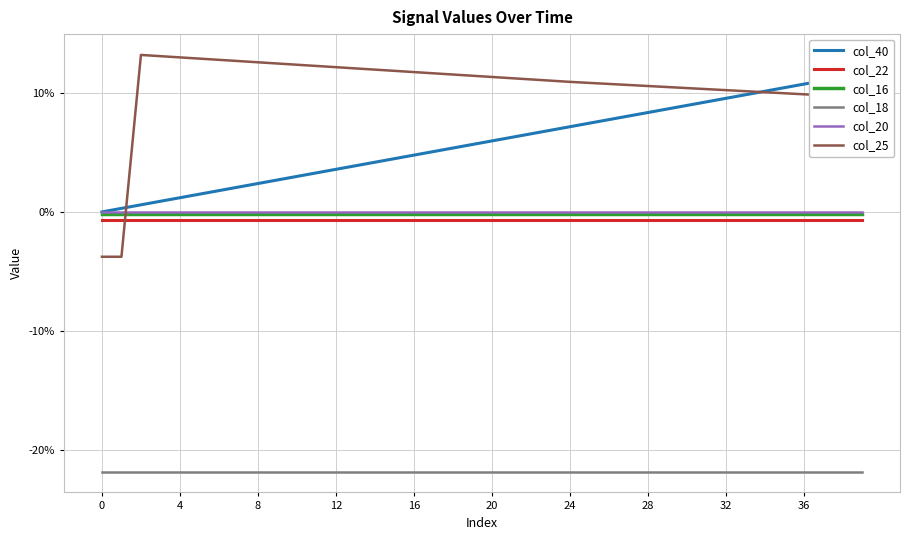

At 31, list the series in order from smallest to largest.

col_18, col_22, col_16, col_20, col_40, col_25